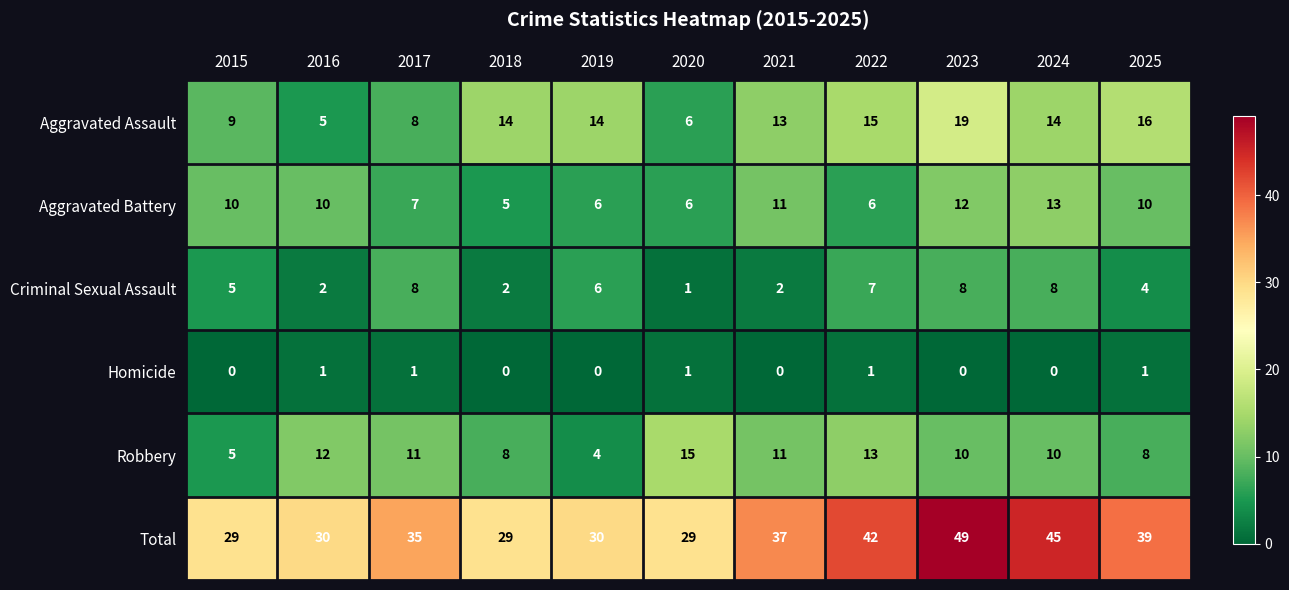

Between 2016 and 2024, which series saw the biggest shift?

Total